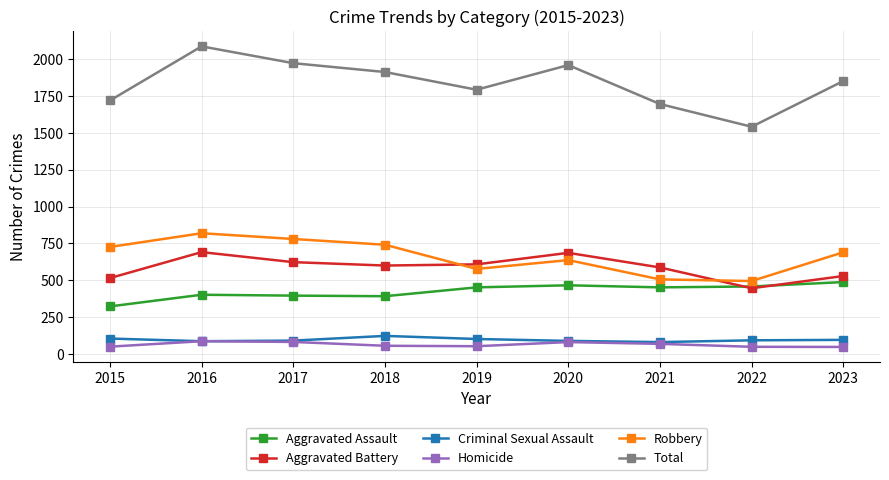

What is the total value across all series at 2023?

3702